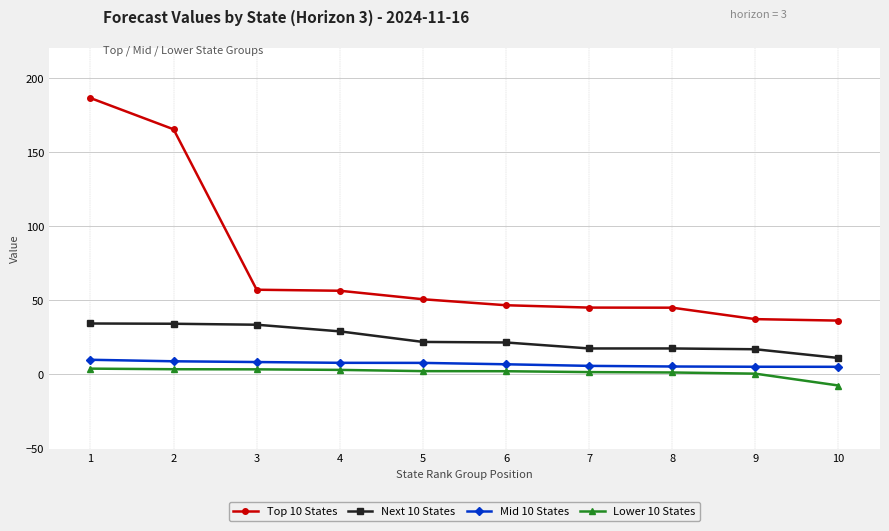

The Lower 10 States series shows 2.2 at 5. True or false?

True